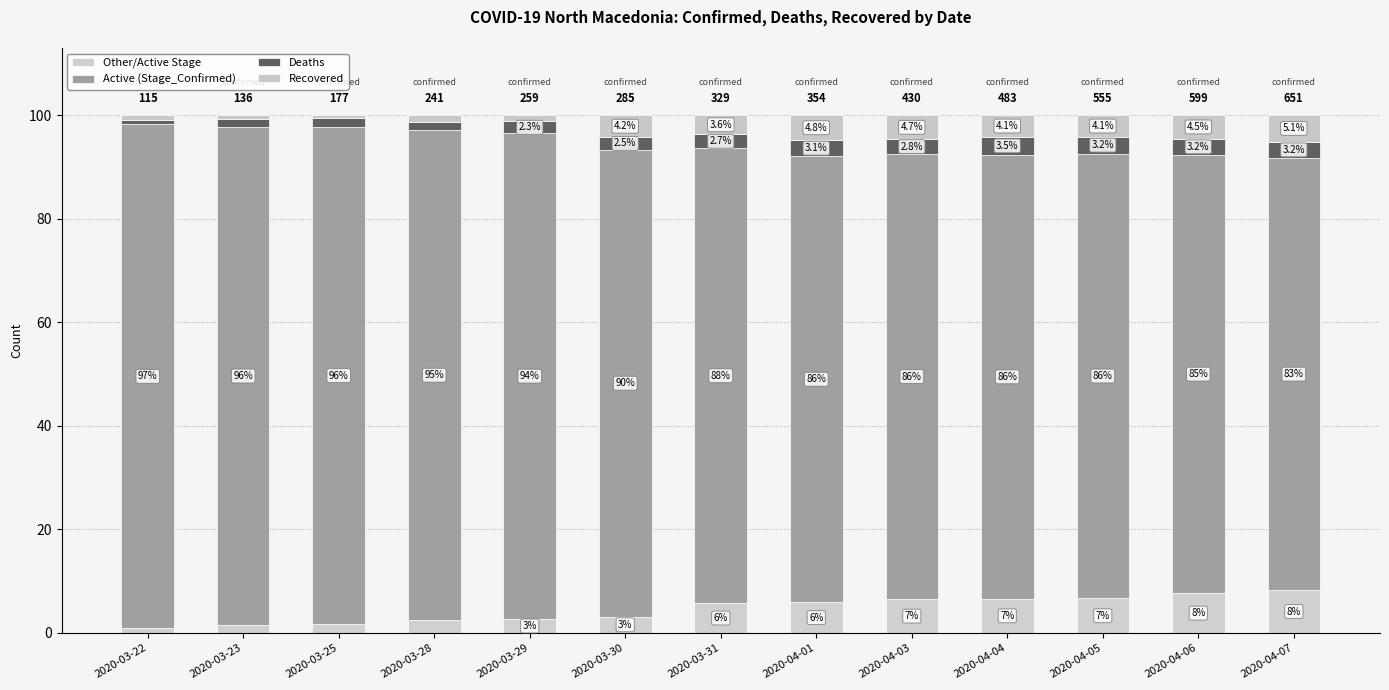

What are all the series names shown in the legend?

Other/Active Stage, Active (Stage_Confirmed), Deaths, Recovered